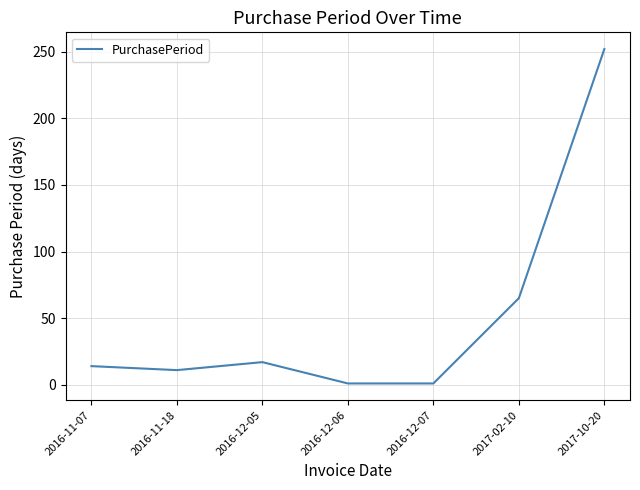

What is the ratio of the value at 2016-11-18 to the value at 2016-12-07?

11.0